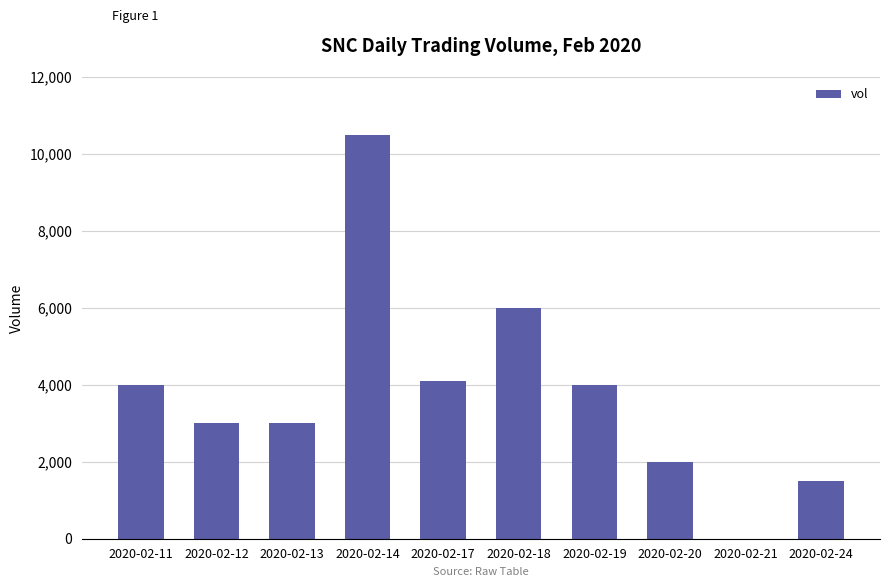

Does the chart contain stacked bars?

No